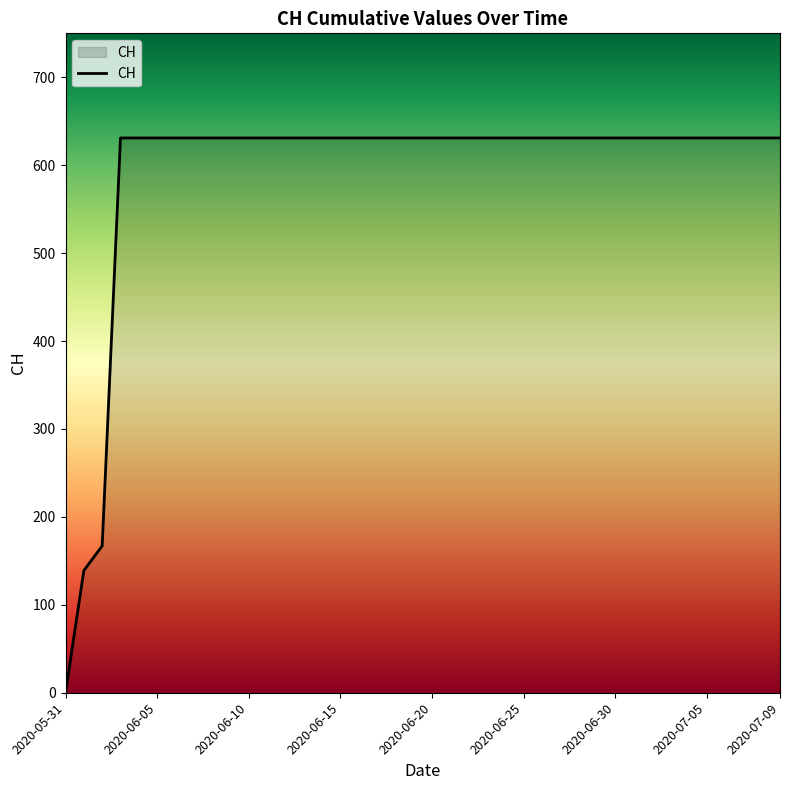

Count the number of data series in this chart.

1